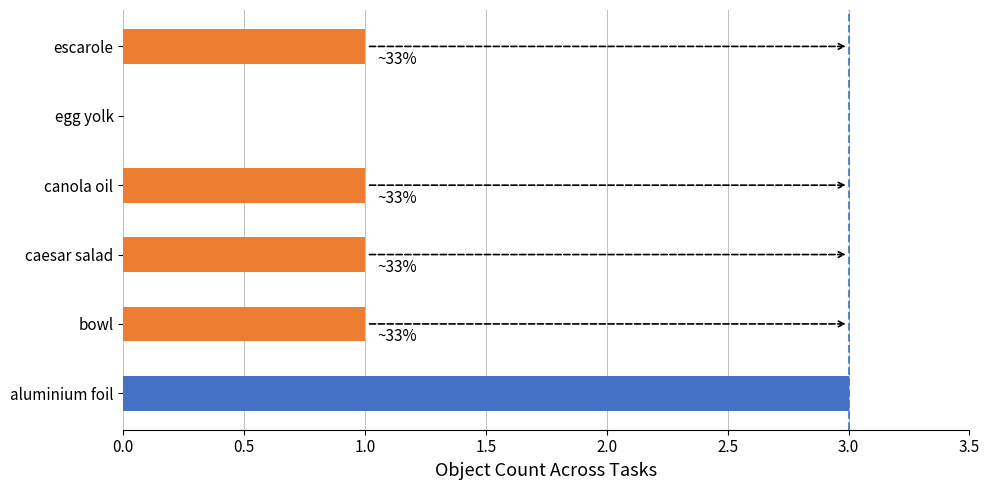

How many values are above zero?

5